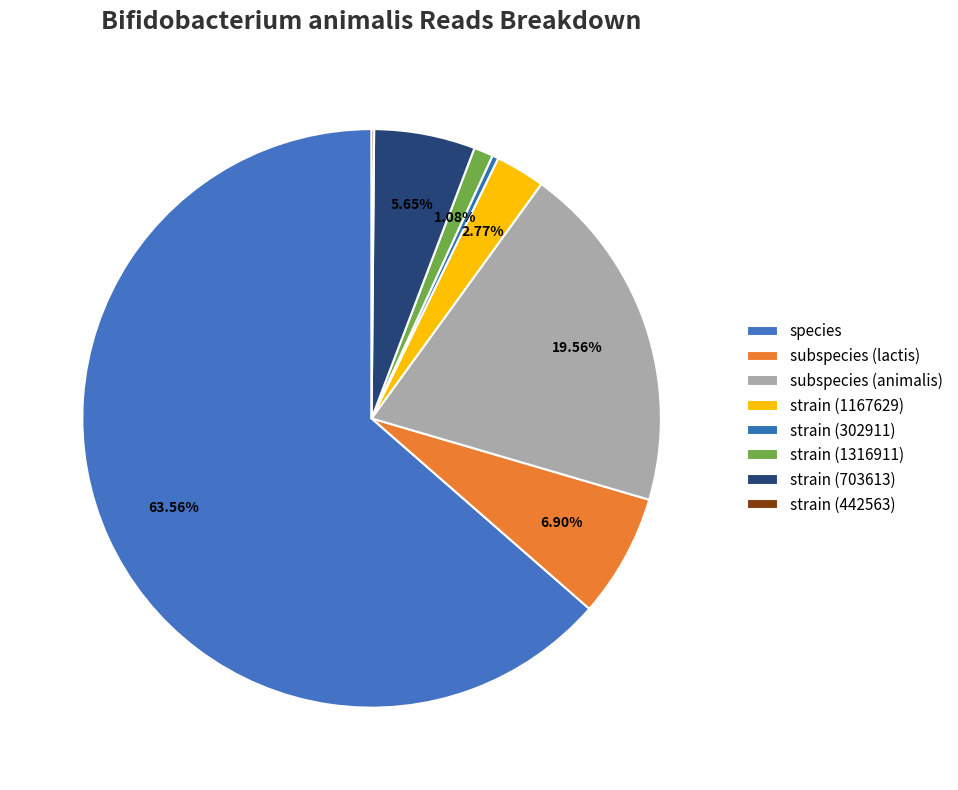

Combined, what portion of the pie is strain (1167629) and subspecies (lactis)?

9.7%